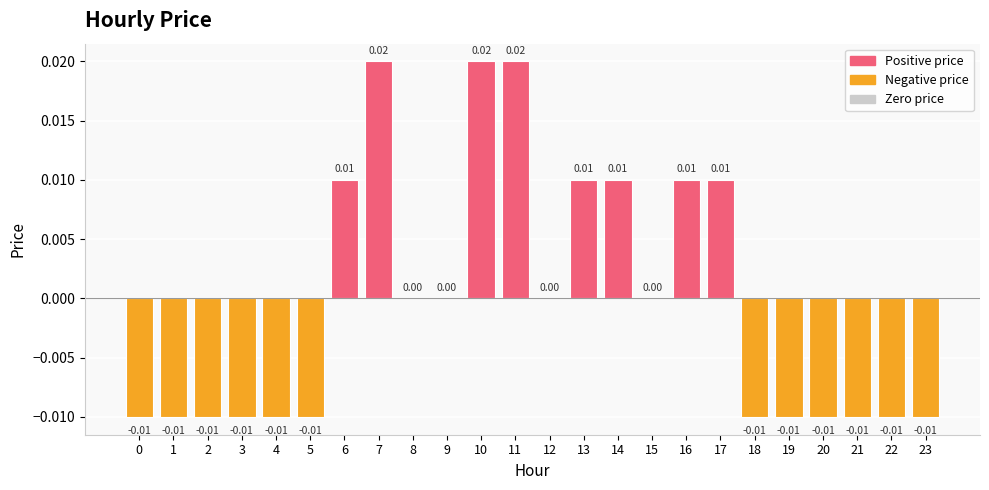

Which has a higher value, 0 or 12?

12